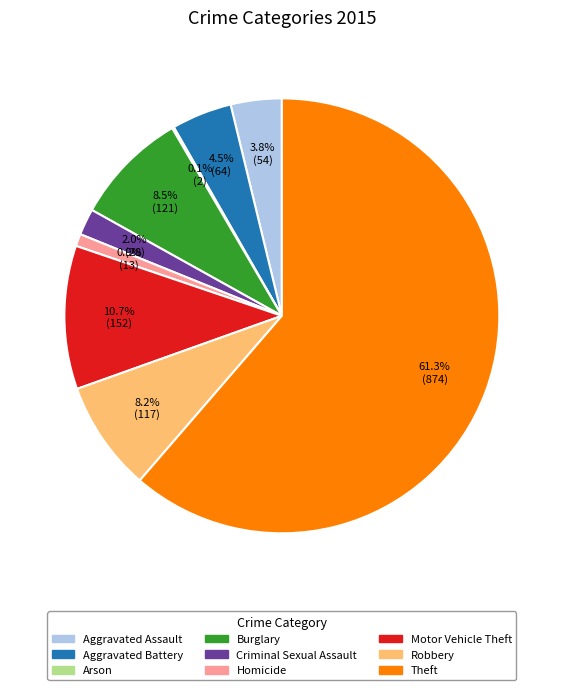

What is the largest slice in the pie chart?

Theft